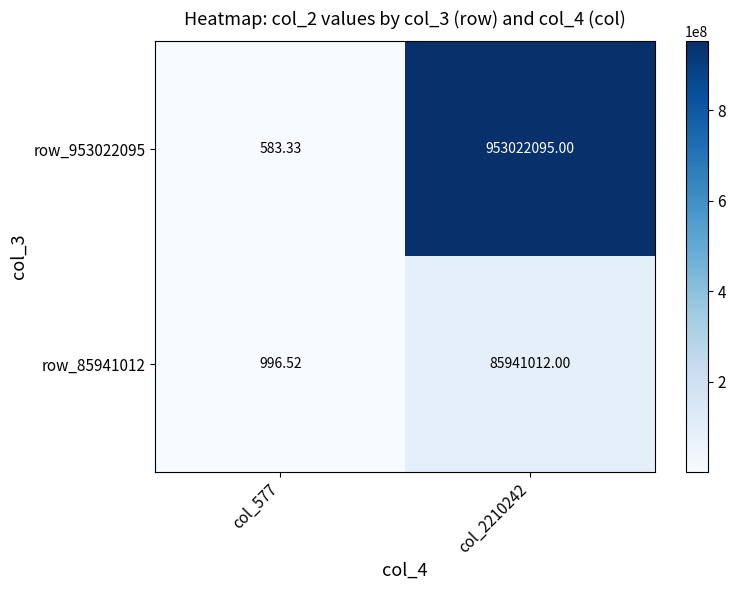

What is the total value across all series at col_2210242?

1038963107.0